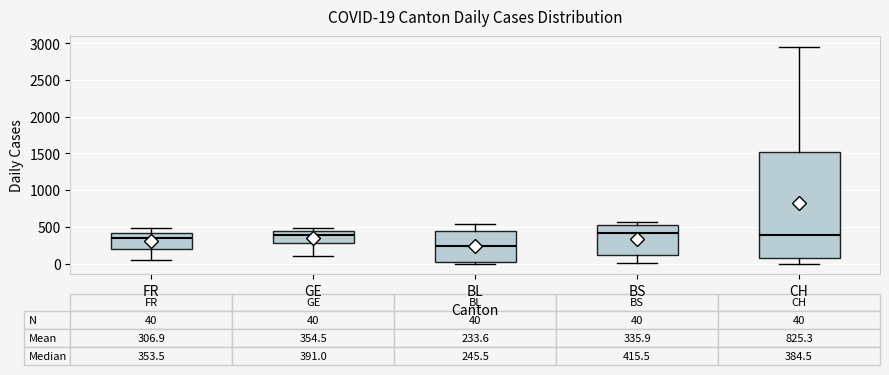

Comparing the boxes themselves (not the whiskers), which one is the tallest?

CH